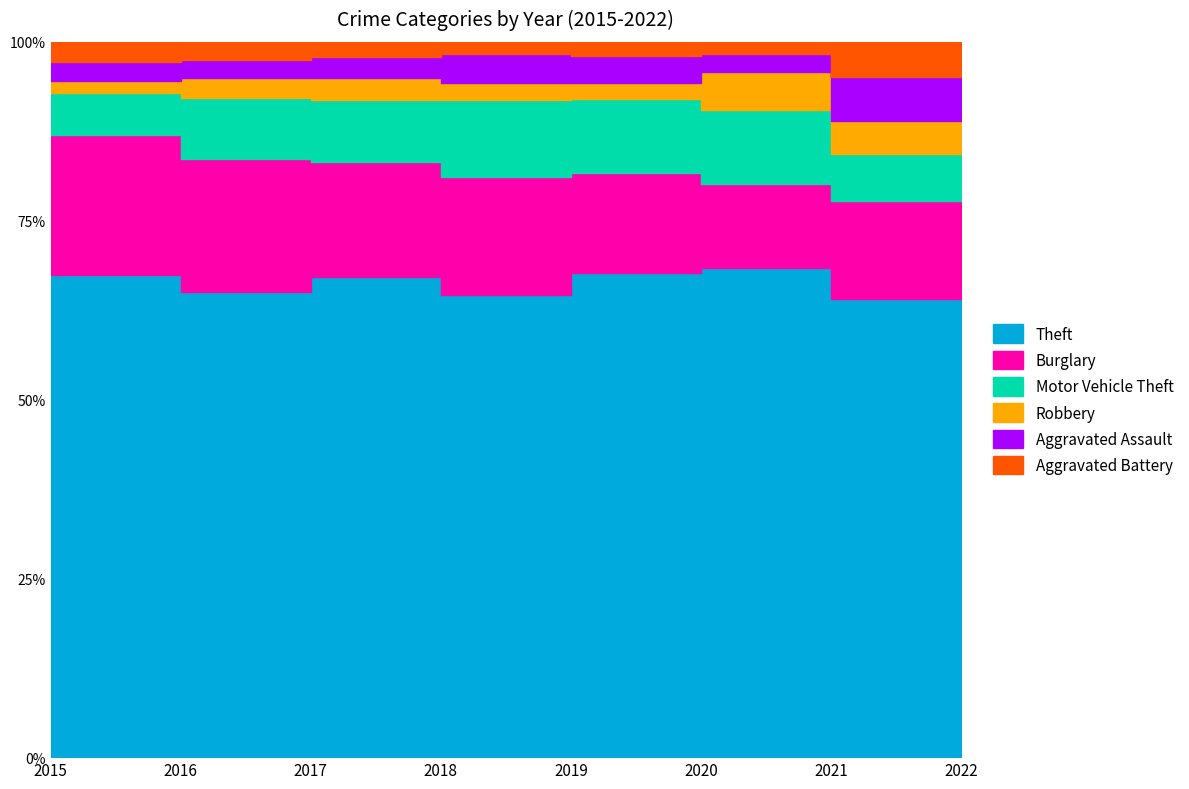

What are all the series names shown in the legend?

Theft, Burglary, Motor Vehicle Theft, Robbery, Aggravated Assault, Aggravated Battery